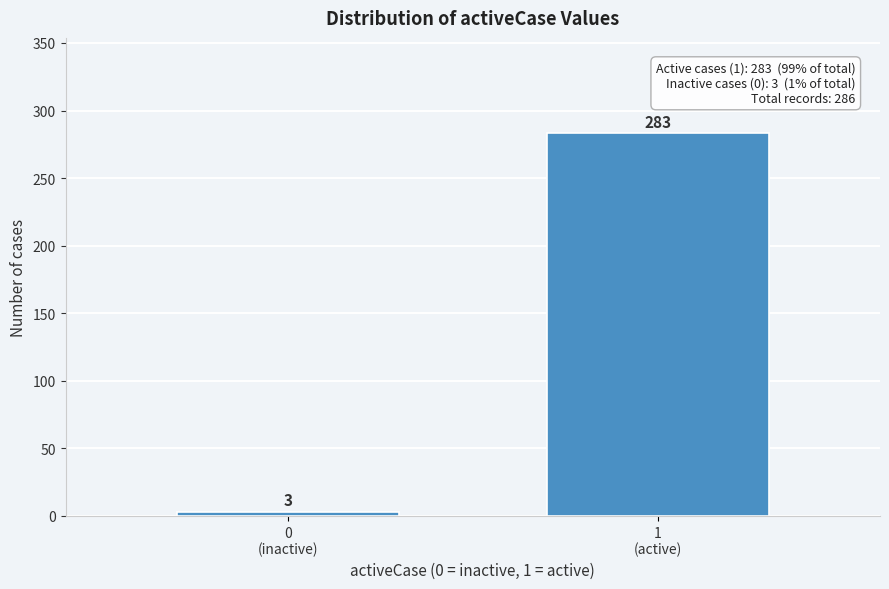

Reading left to right, transcribe all the data shown in this chart.

3	283